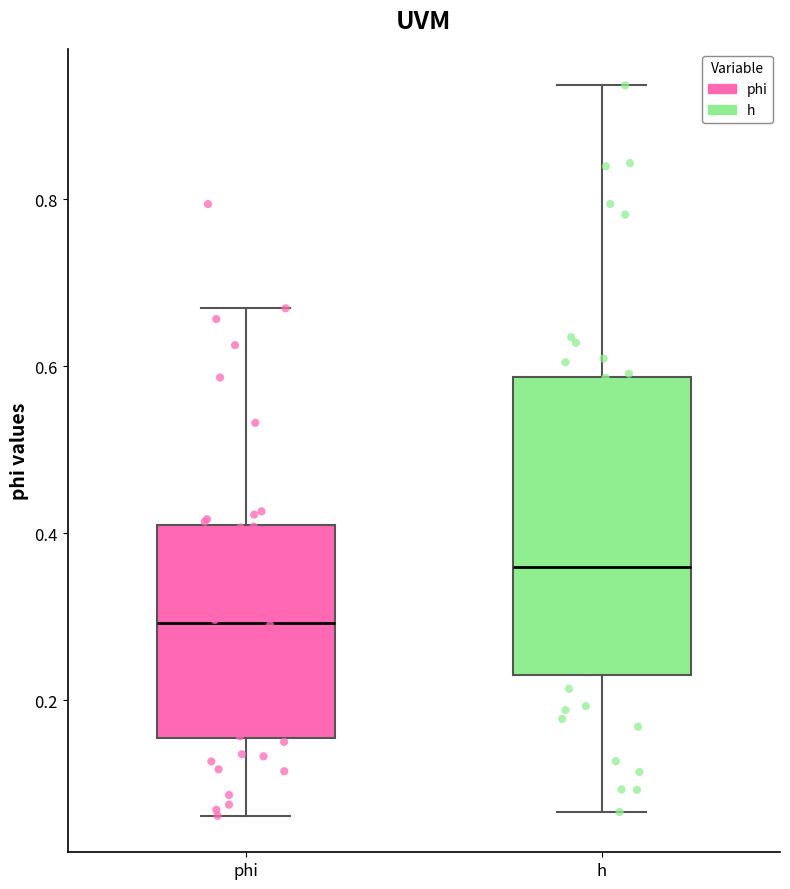

Where is the lower edge of the box for h on the y-axis? The values are not printed on the chart, so give them approximately, as read against the axis.

0.24